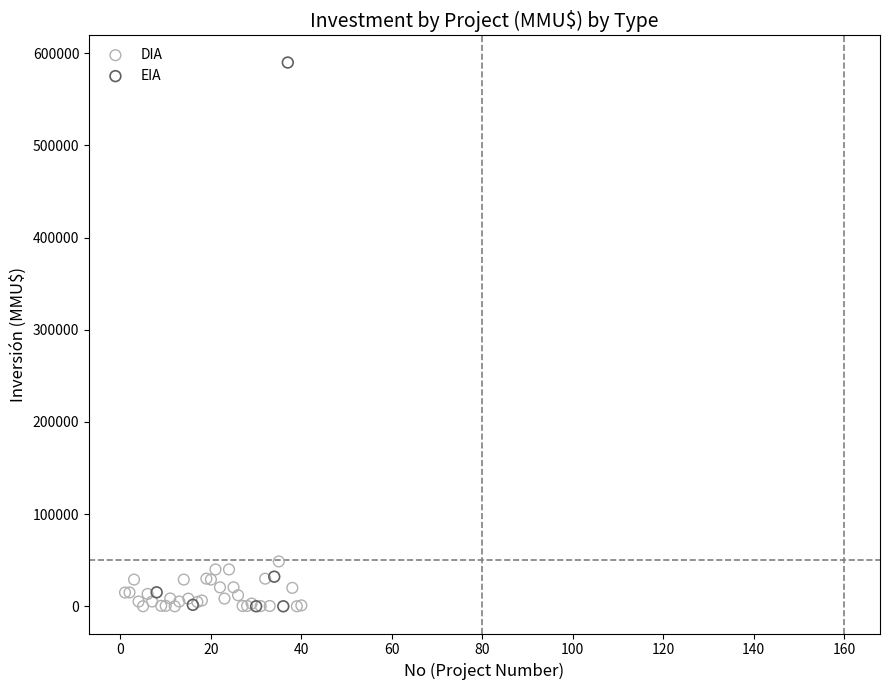

Which series has the largest Y range (max minus min)?

EIA